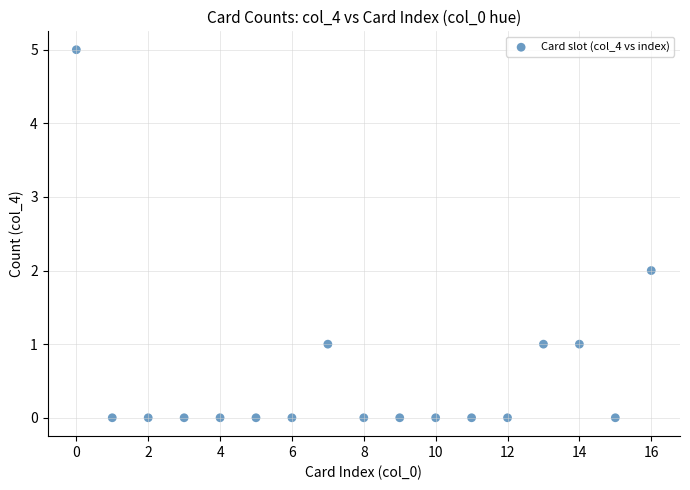

What is the range of Y values (max minus min)?

5